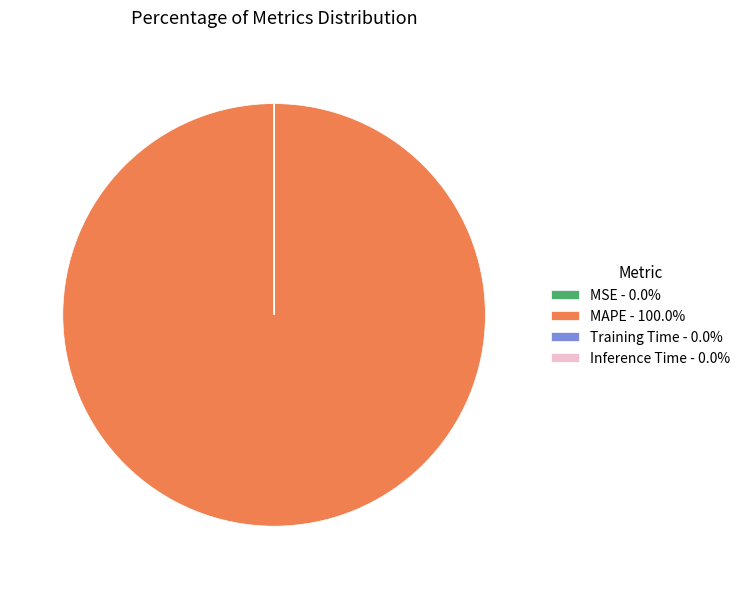

Does MAPE - 100.0% represent more than half of the total?

Yes